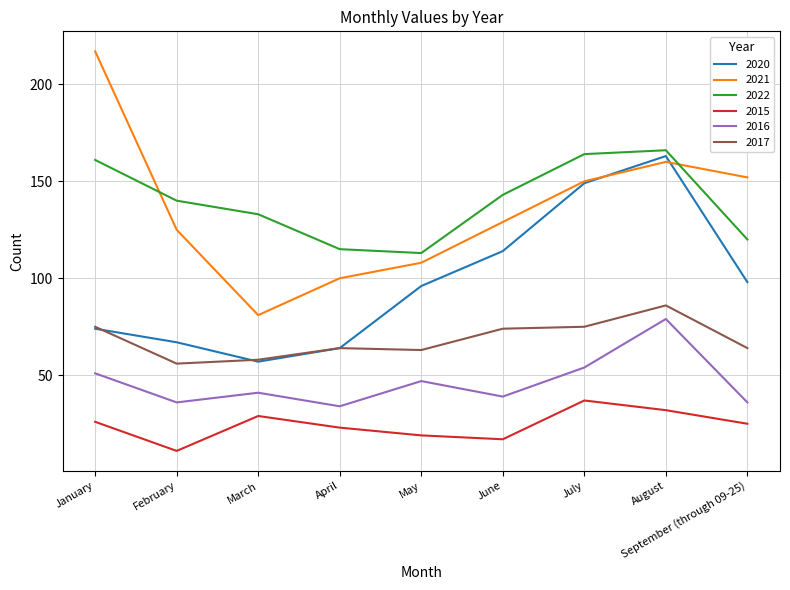

What is the sum of the 2020 values at June and July?

263